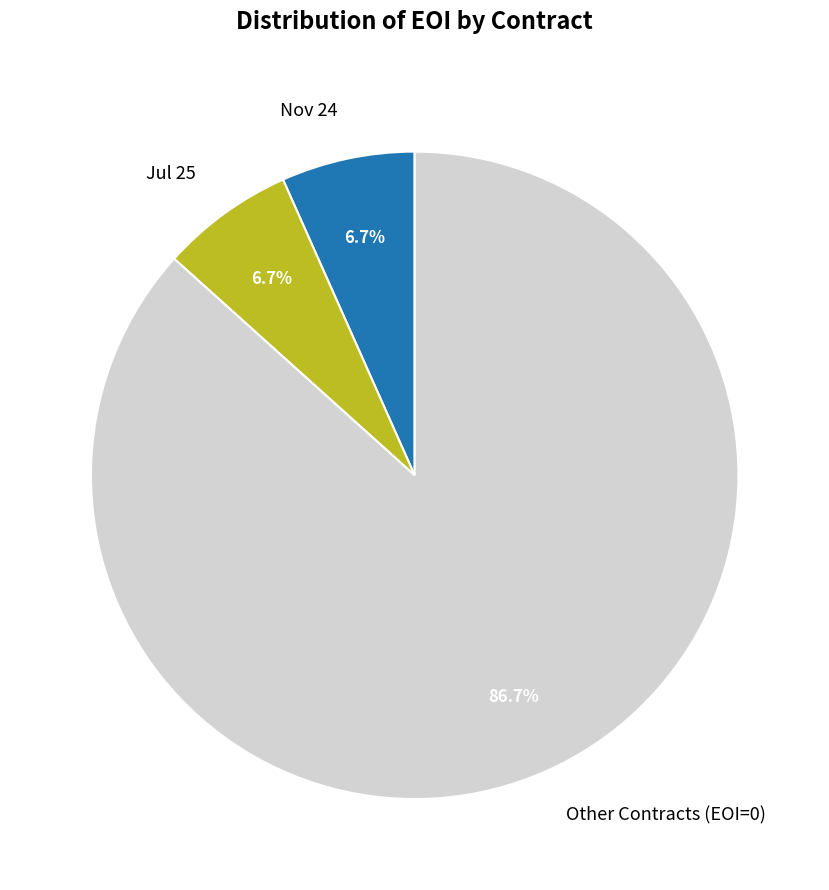

Between Nov 24 and Other Contracts (EOI=0), which is larger?

Other Contracts (EOI=0)